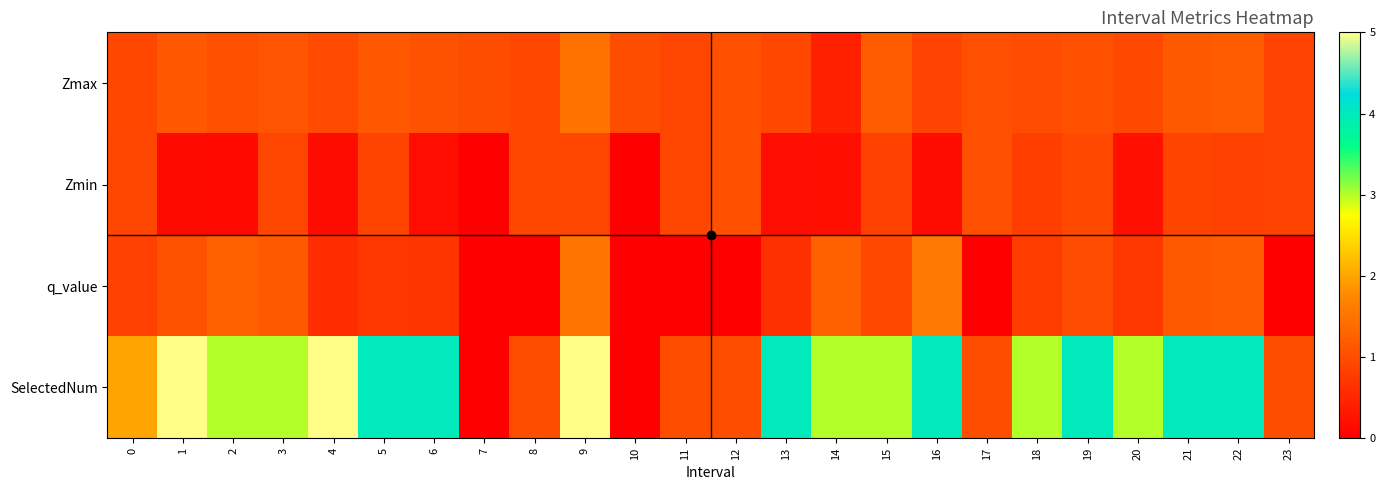

Reading left to right, what are all the values shown in this chart?

Zmax: 0=0.9	1=1.1	2=1.0	3=1.1	4=1.0	5=1.1	6=1.1	7=1.0	8=0.9	9=1.5	10=1.0	11=0.9	12=1.0	13=0.9	14=0.4	15=1.2	16=0.9	17=1.0	18=1.0	19=1.0	20=0.9	21=1.2	22=1.2	23=0.9
Zmin: 0=0.9	1=0.2	2=0.1	3=0.9	4=0.2	5=0.9	6=0.2	7=0.0	8=0.9	9=0.9	10=0.0	11=0.9	12=1.0	13=0.2	14=0.2	15=0.8	16=0.2	17=1.0	18=0.8	19=0.9	20=0.2	21=0.9	22=0.9	23=0.9
q_value: 0=0.8	1=1.1	2=1.2	3=1.2	4=0.6	5=0.7	6=0.7	7=0.0	8=-0.0	9=1.5	10=0.0	11=-0.0	12=-0.0	13=0.6	14=1.2	15=0.9	16=1.5	17=-0.0	18=0.8	19=1.0	20=0.7	21=1.2	22=1.2	23=-0.0
SelectedNum: 0=2.0	1=5.0	2=3.0	3=3.0	4=5.0	5=4.0	6=4.0	7=0.0	8=1.0	9=5.0	10=0.0	11=1.0	12=1.0	13=4.0	14=3.0	15=3.0	16=4.0	17=1.0	18=3.0	19=4.0	20=3.0	21=4.0	22=4.0	23=1.0